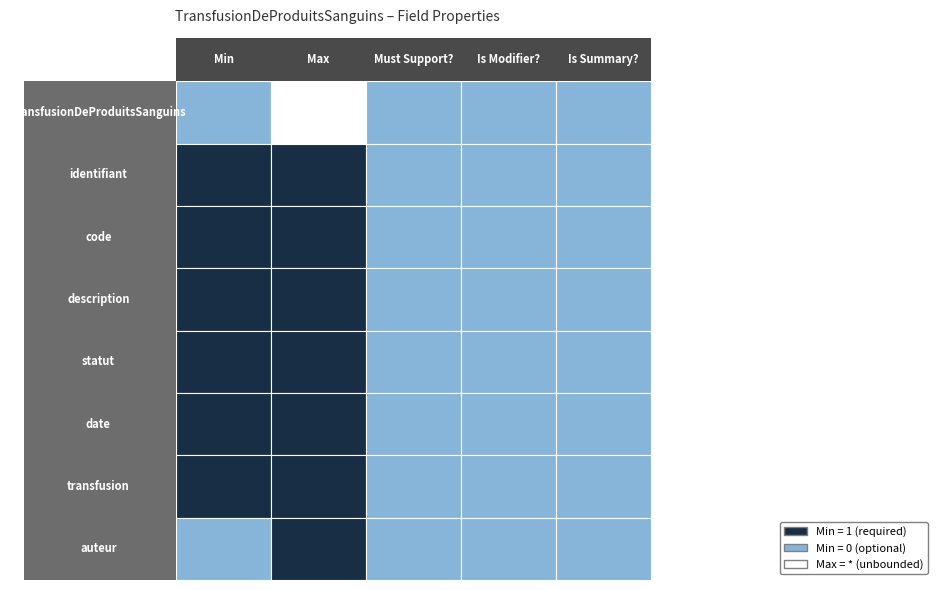

Reading right to left, what are all the values shown in this chart?

TransfusionDeProduitsSanguins: 0	0	0	-1	0
identifiant: 0	0	0	1	1
code: 0	0	0	1	1
description: 0	0	0	1	1
statut: 0	0	0	1	1
date: 0	0	0	1	1
transfusion: 0	0	0	1	1
auteur: 0	0	0	1	0